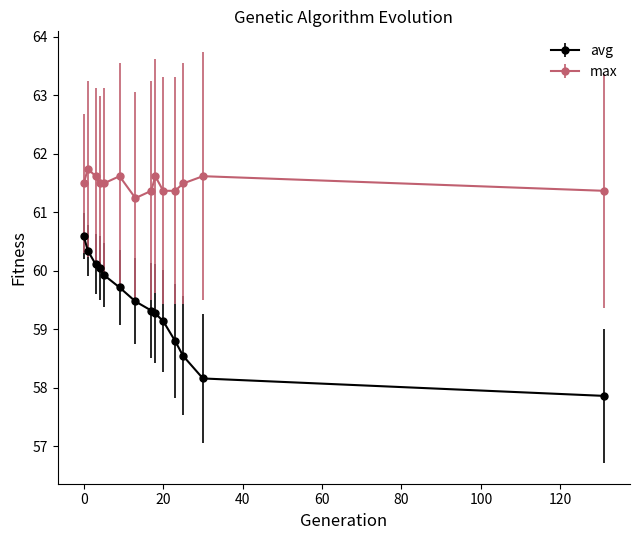

How many values in the avg series are below 59?

4